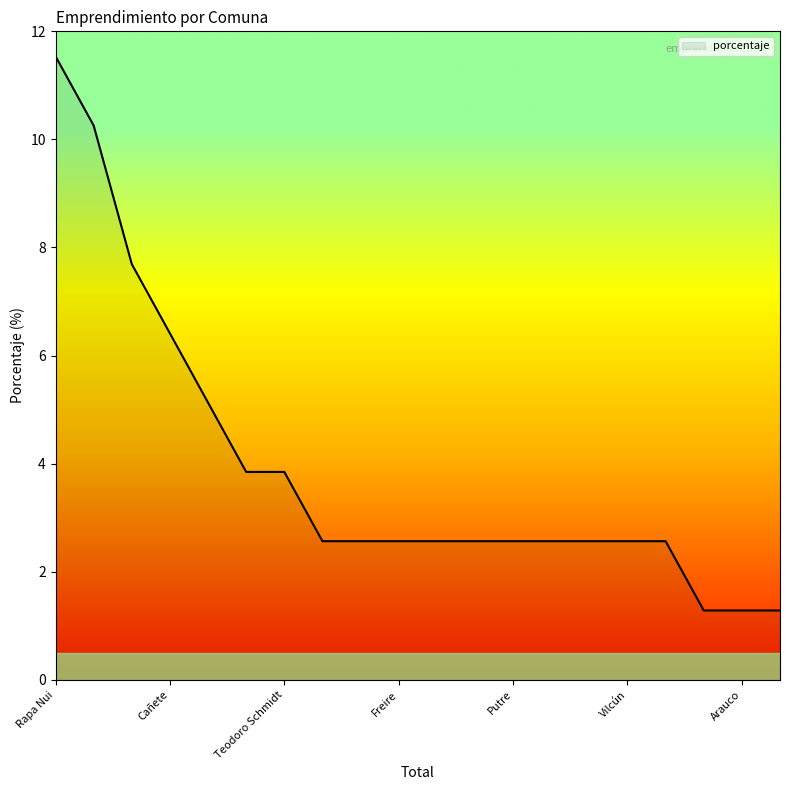

What is the difference between the maximum and minimum values?

10.3